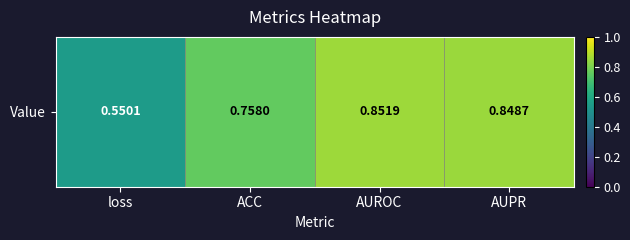

List the labels in order of value, smallest first.

loss, ACC, AUPR, AUROC